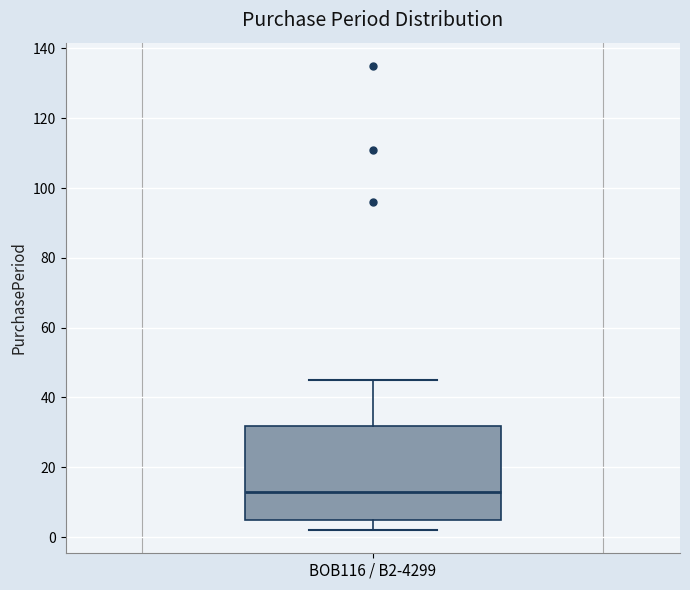

Read this box plot against the y-axis: the position of the median line, the range covered by the box, and the ends of both whiskers. The values are not printed on the chart, so give them approximately, as read against the axis.

median 14, box 6 to 32, whiskers 2 to 46